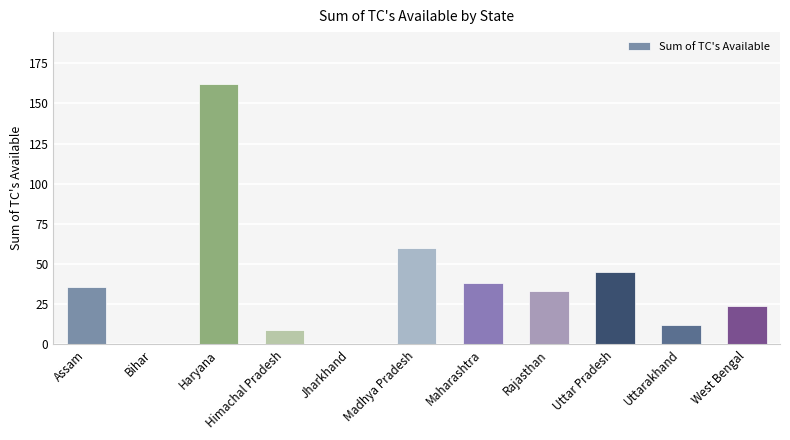

What is the greatest value displayed?

162